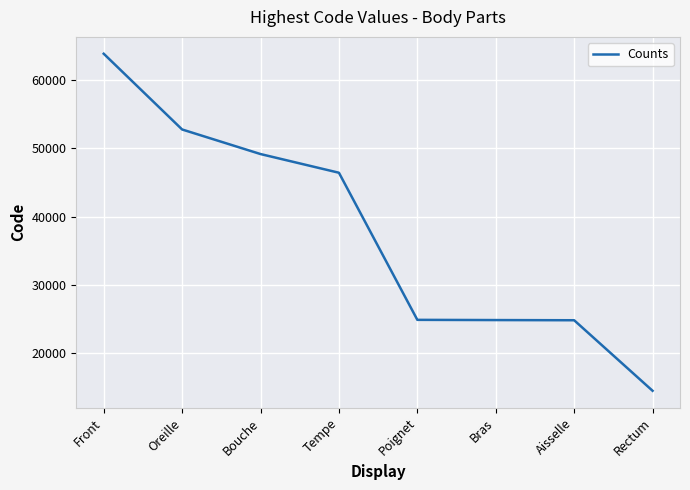

Count the number of data series in this chart.

1